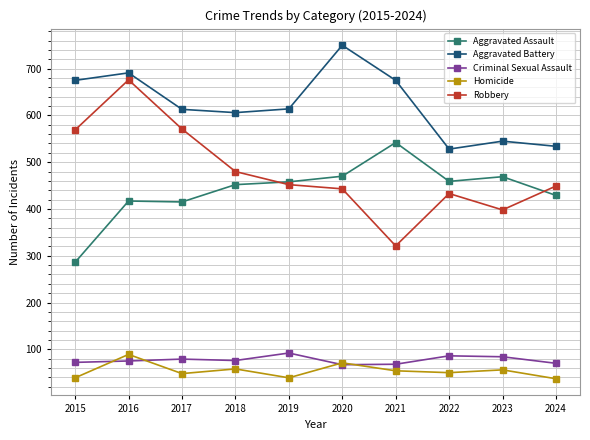

What is the approximate value of Aggravated Assault at 2021?

542